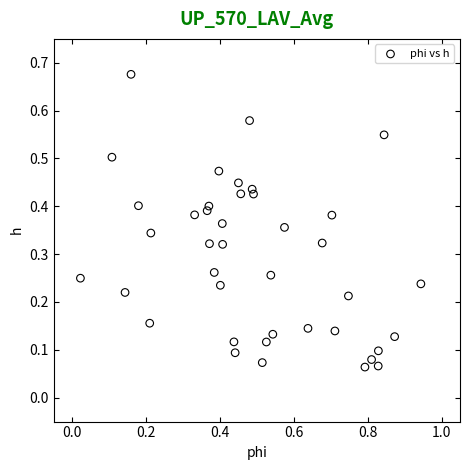

What is the range of X values (max minus min)?

0.9